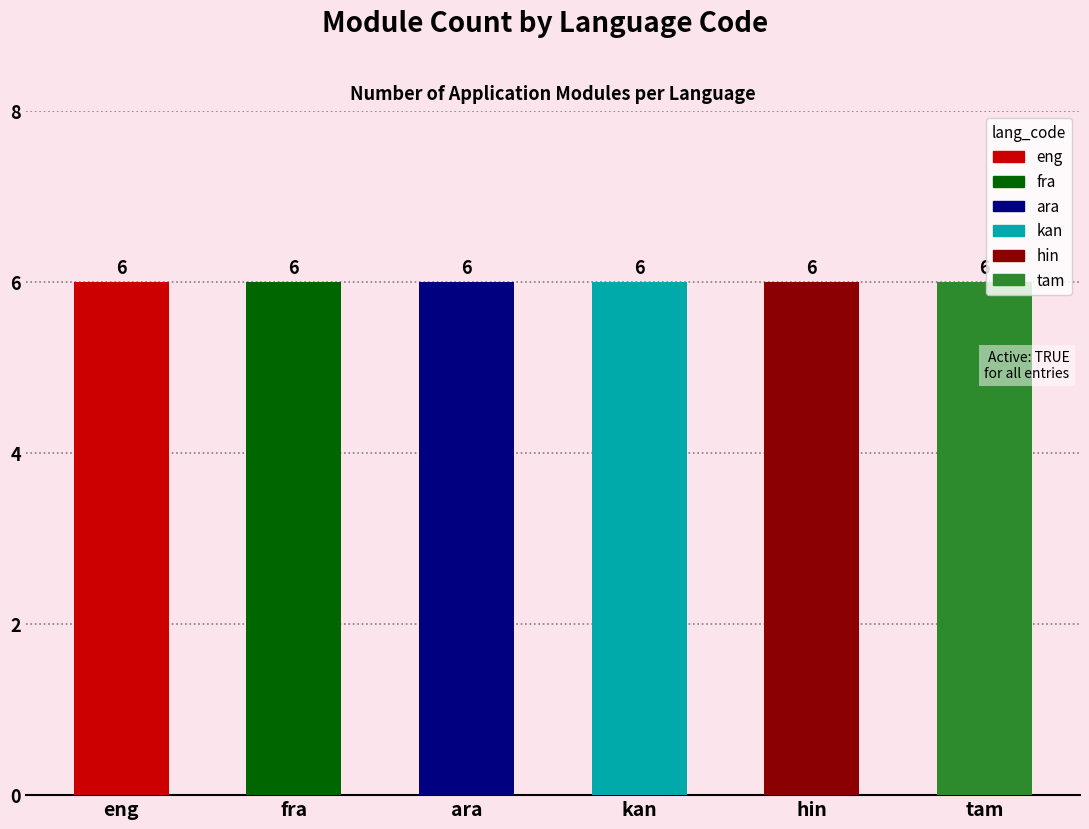

How many categories are shown in the chart?

6